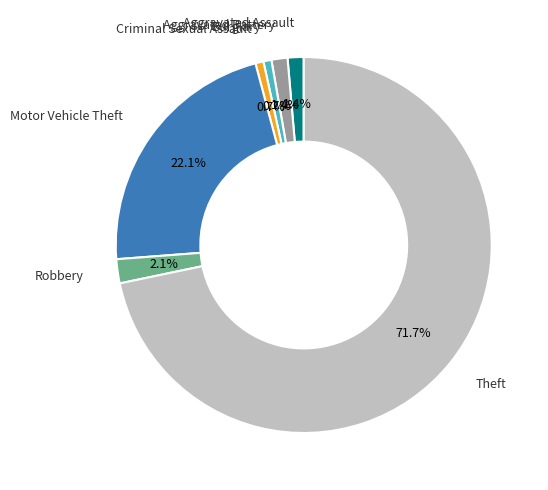

Is there any slice that represents more than half of the pie?

Yes